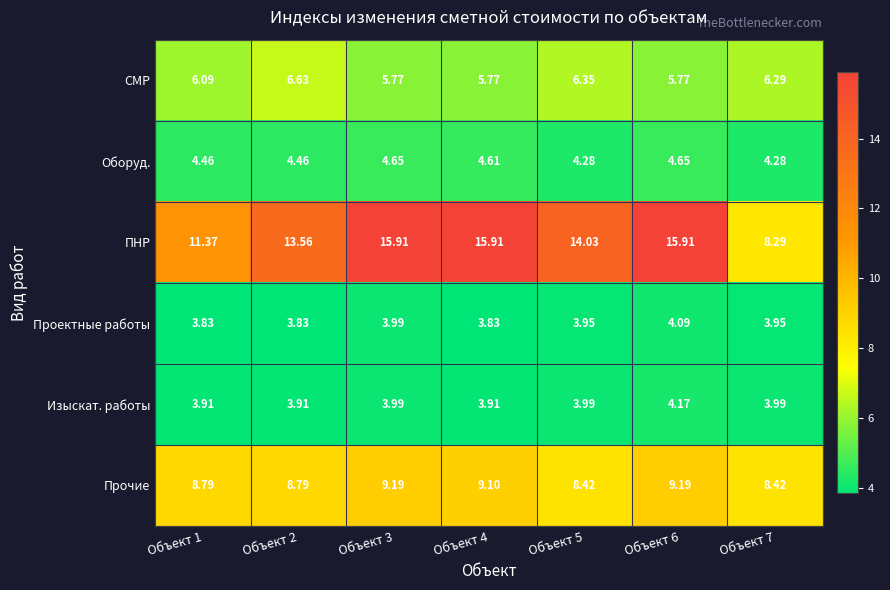

Between Объект 2 and Объект 5, which series saw the biggest shift?

ПНР